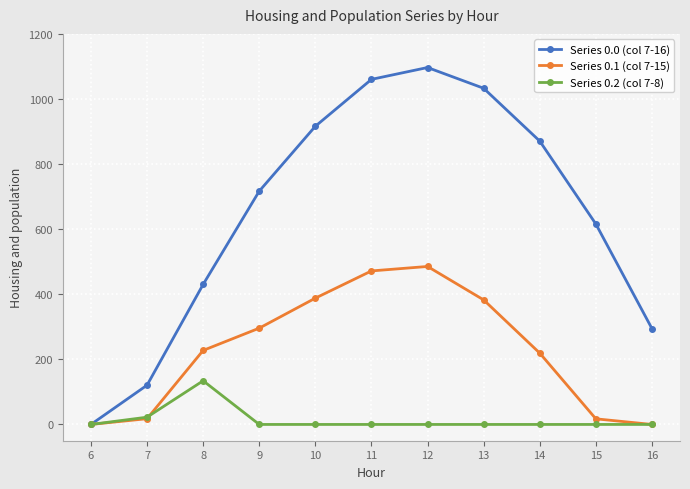

What are all the series names shown in the legend?

Series 0.0 (col 7-16), Series 0.1 (col 7-15), Series 0.2 (col 7-8)